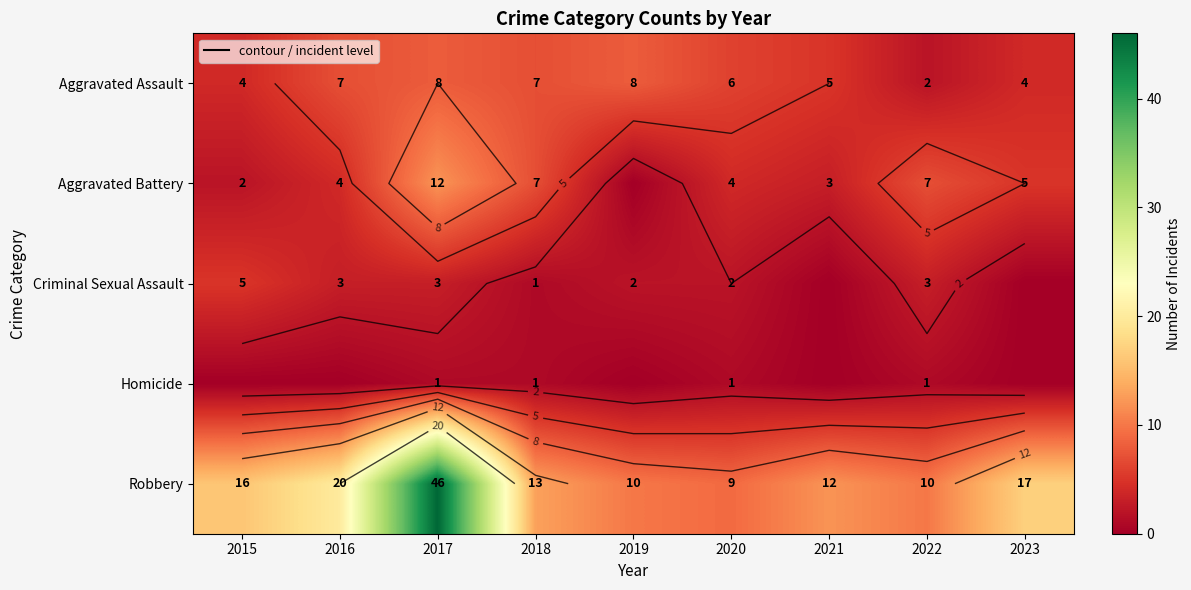

Which series changed the most between 2020 and 2022?

Aggravated Assault